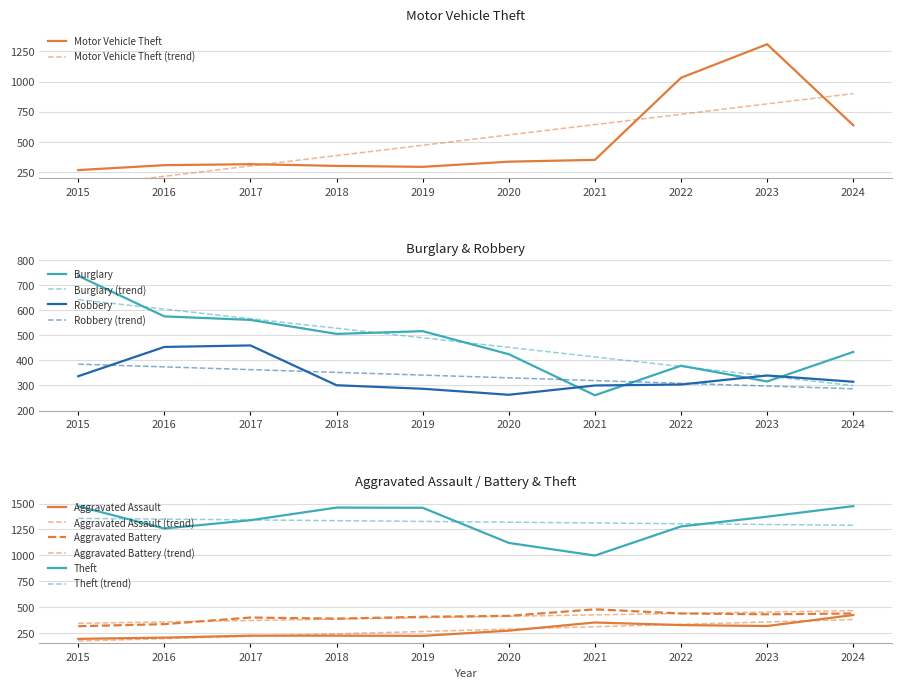

True or false: Robbery and Burglary intersect in this chart.

True